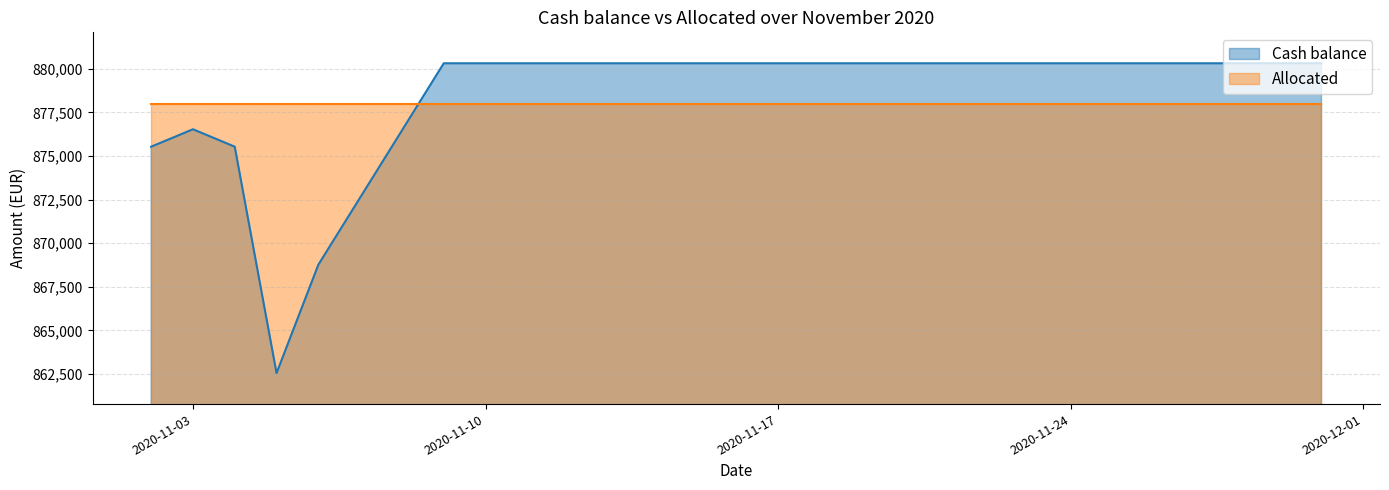

Between 2020-11-09 and 2020-11-13, which is larger?

2020-11-09